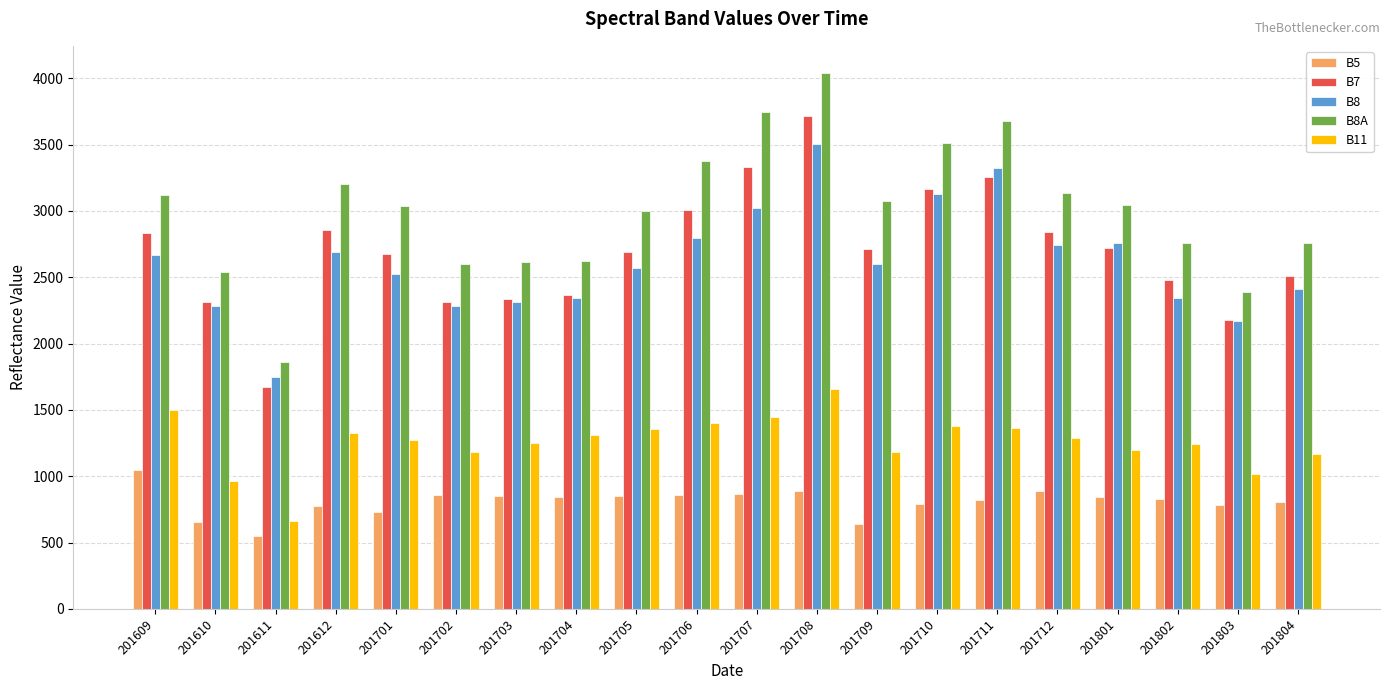

How many data points does each series have?

20